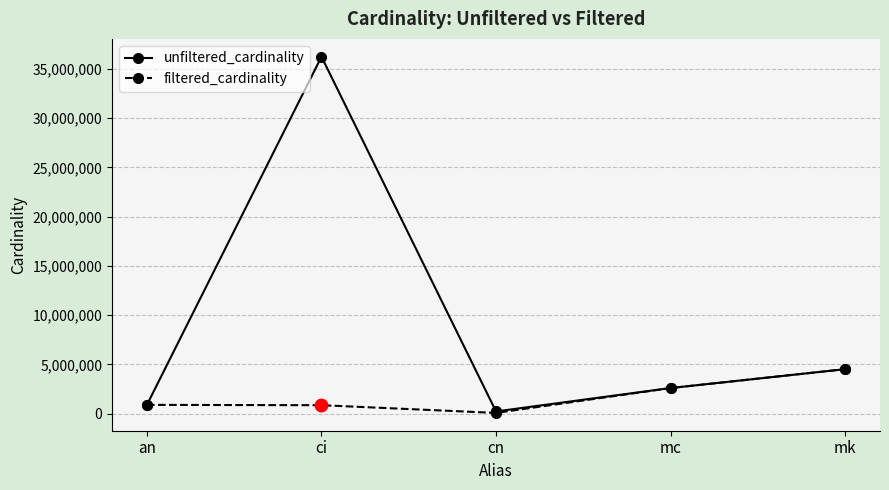

Does the chart display data point markers on the line(s)?

Yes